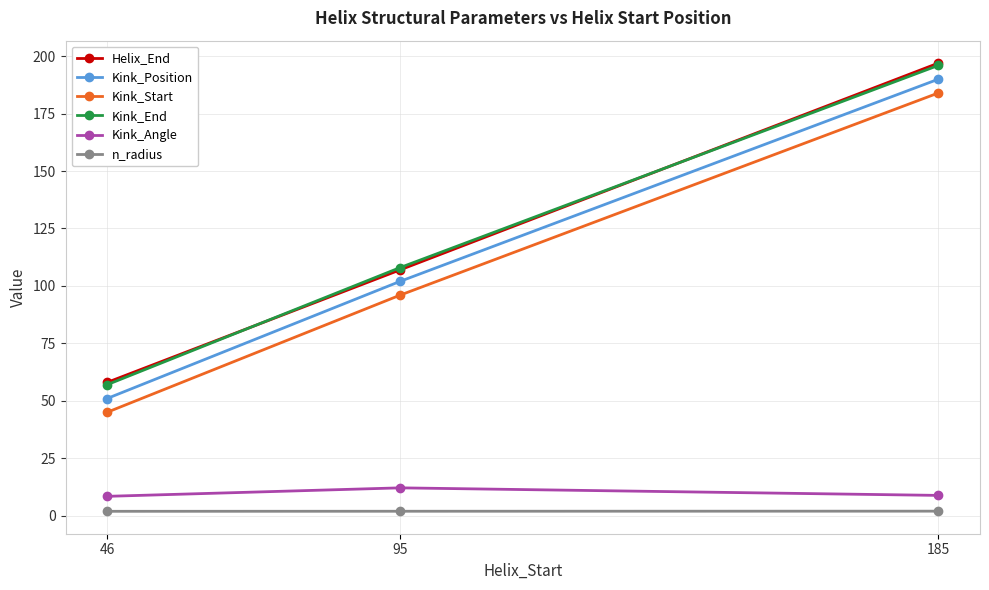

How many lines are shown in the chart?

6